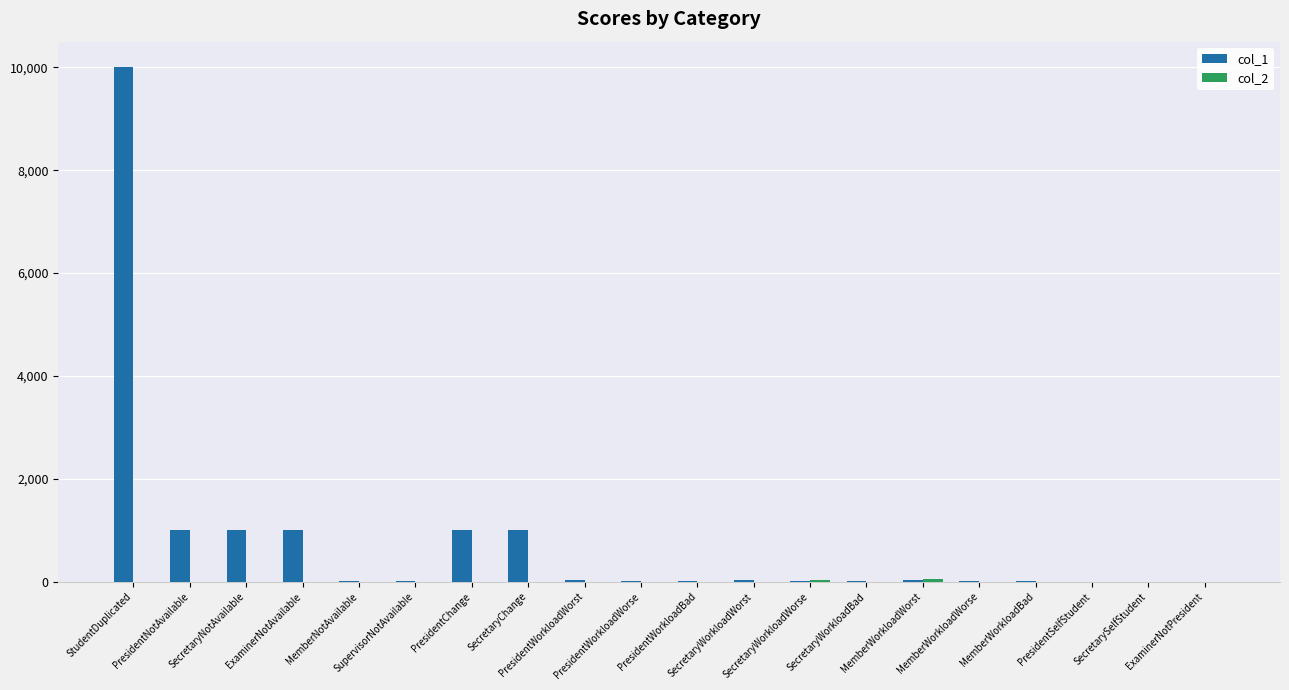

What is the maximum value shown in the chart?

10000